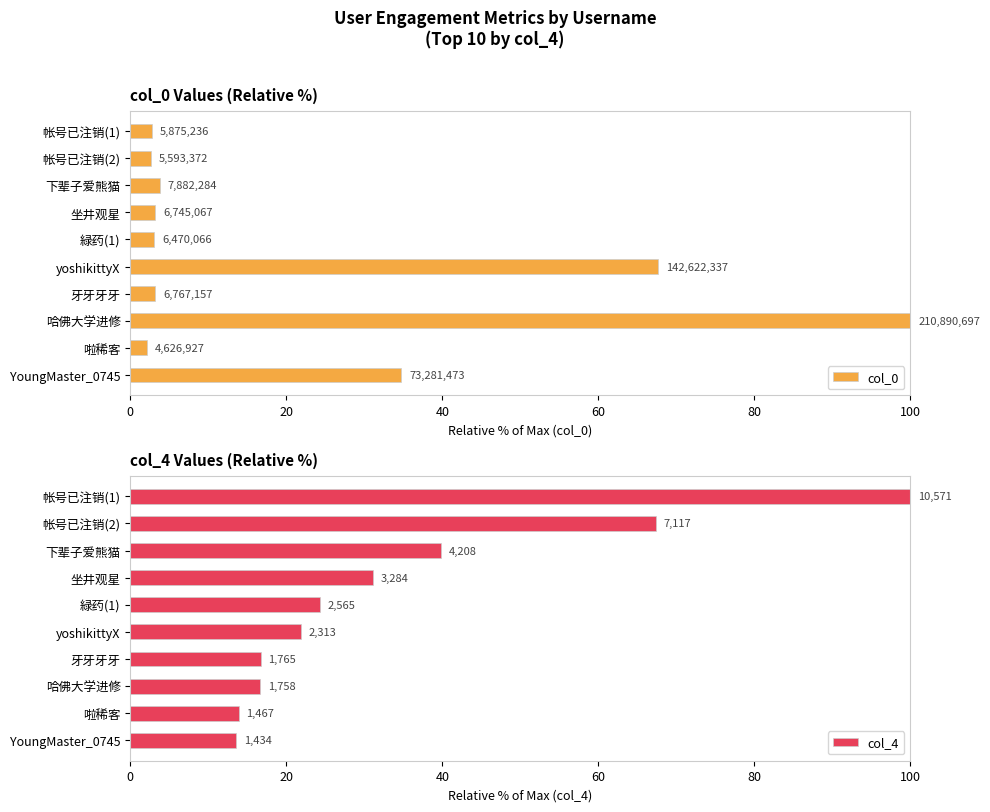

Read the col_0 value at 牙牙牙牙.

3.2